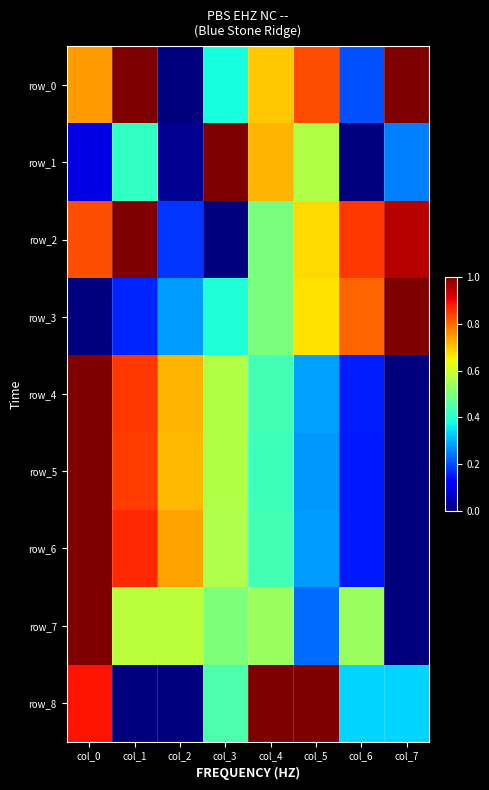

What is the difference between the second highest and second lowest values in the row_3 series?

0.6